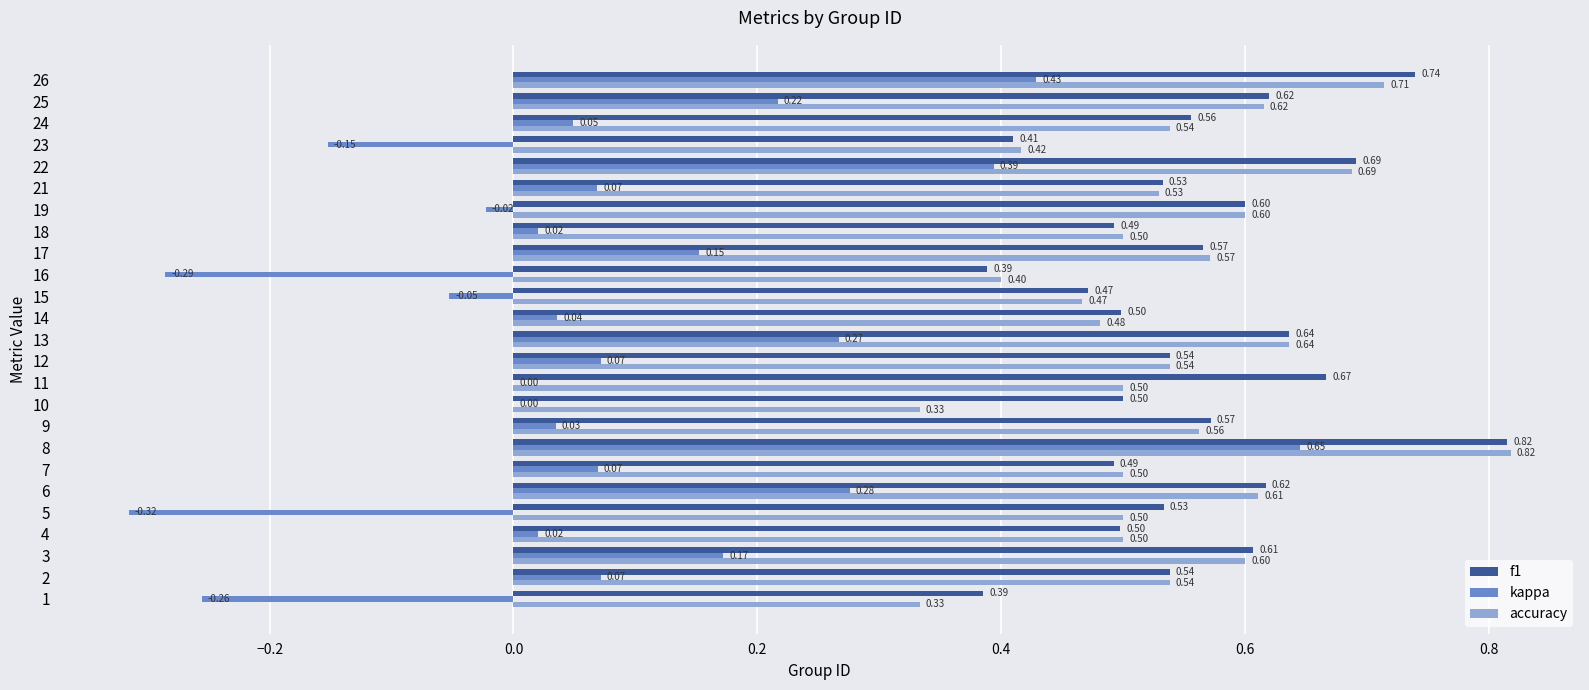

Which series changed the most between 2 and 15?

kappa